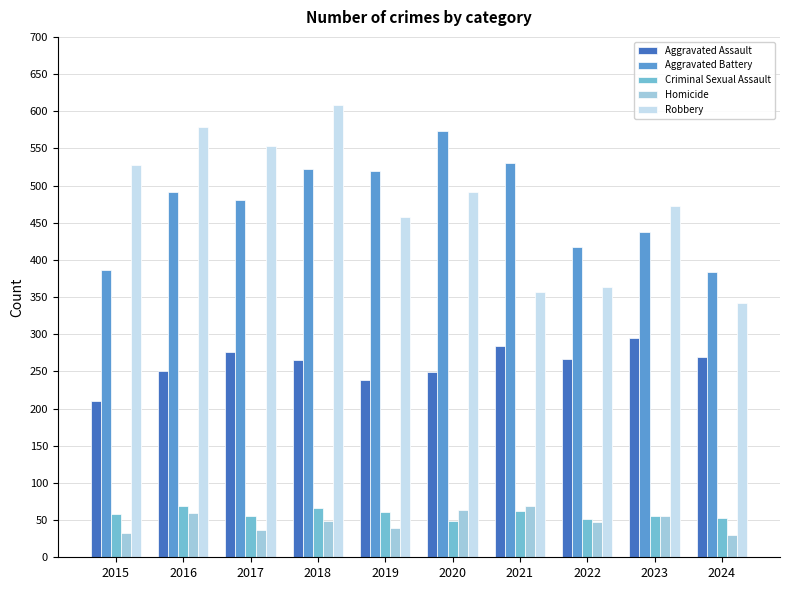

True or false: Robbery has a value of 616 at 2022.

False